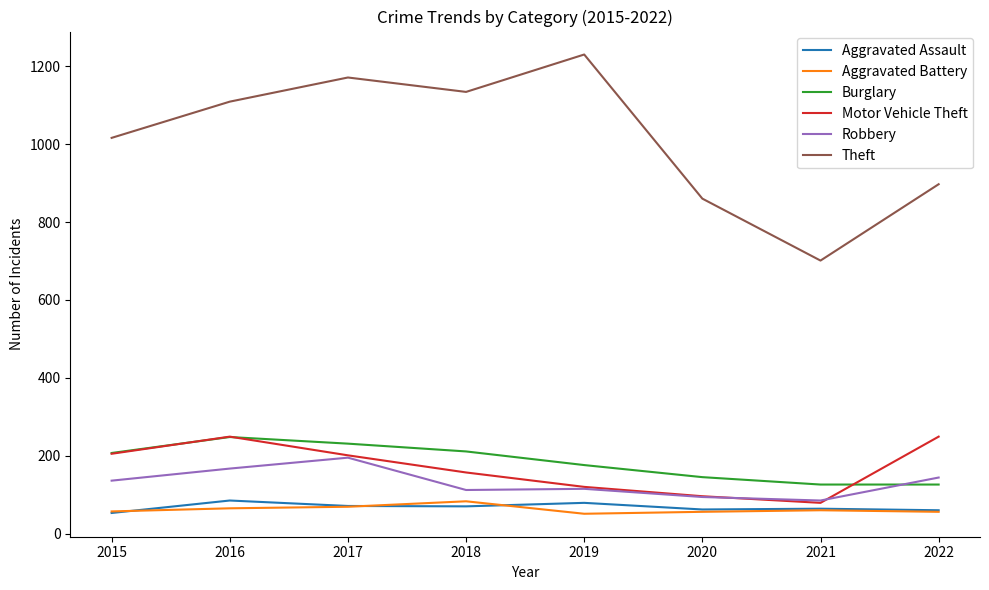

What is the maximum value shown in the chart?

1230